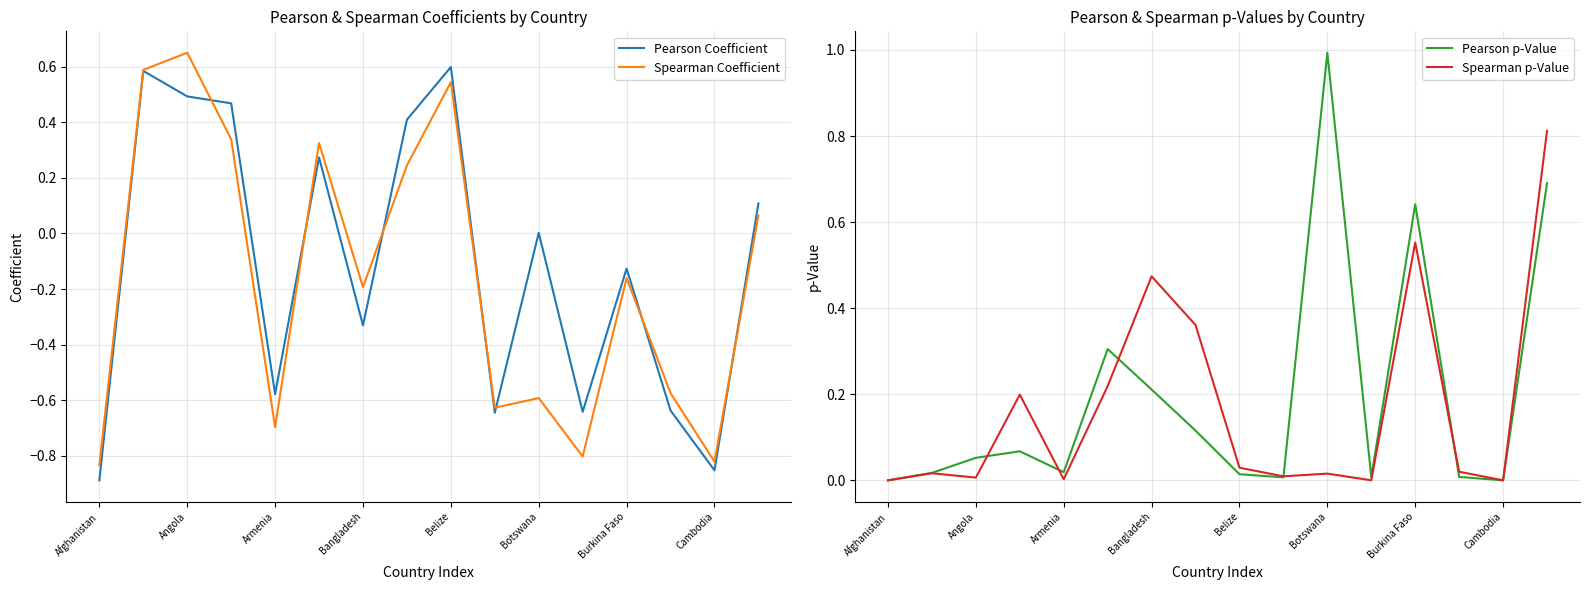

What is the sum of all Pearson Coefficient values?

-1.8